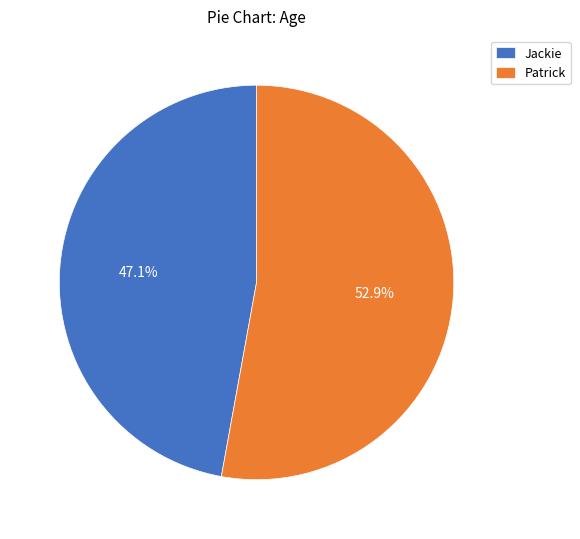

Is there a majority slice in this chart?

Yes